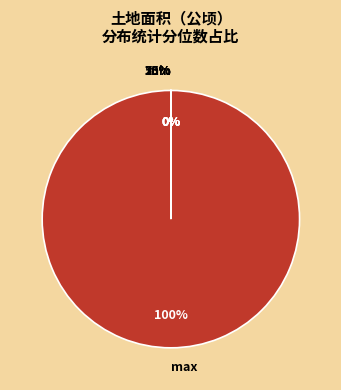

Between 25% and 50%, which is larger?

50%